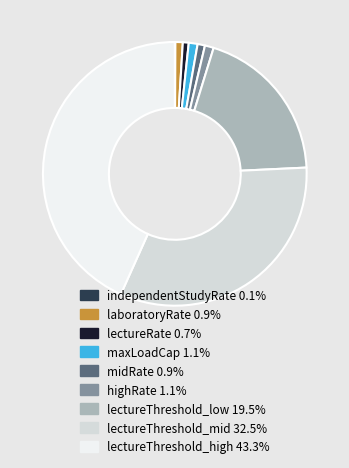

Do maxLoadCap 1.1% and lectureThreshold_high 43.3% together represent more than half of the pie?

No